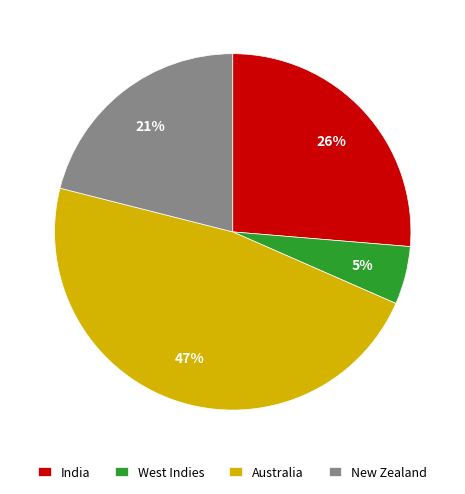

How many segments does this pie chart have?

4